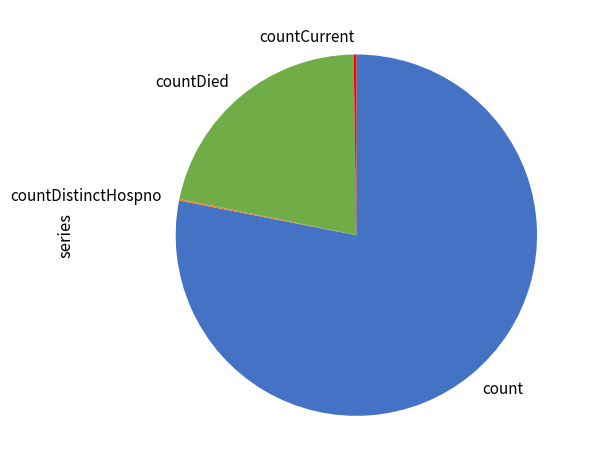

Approximately how many times larger is the value at count compared to countDied?

3.6